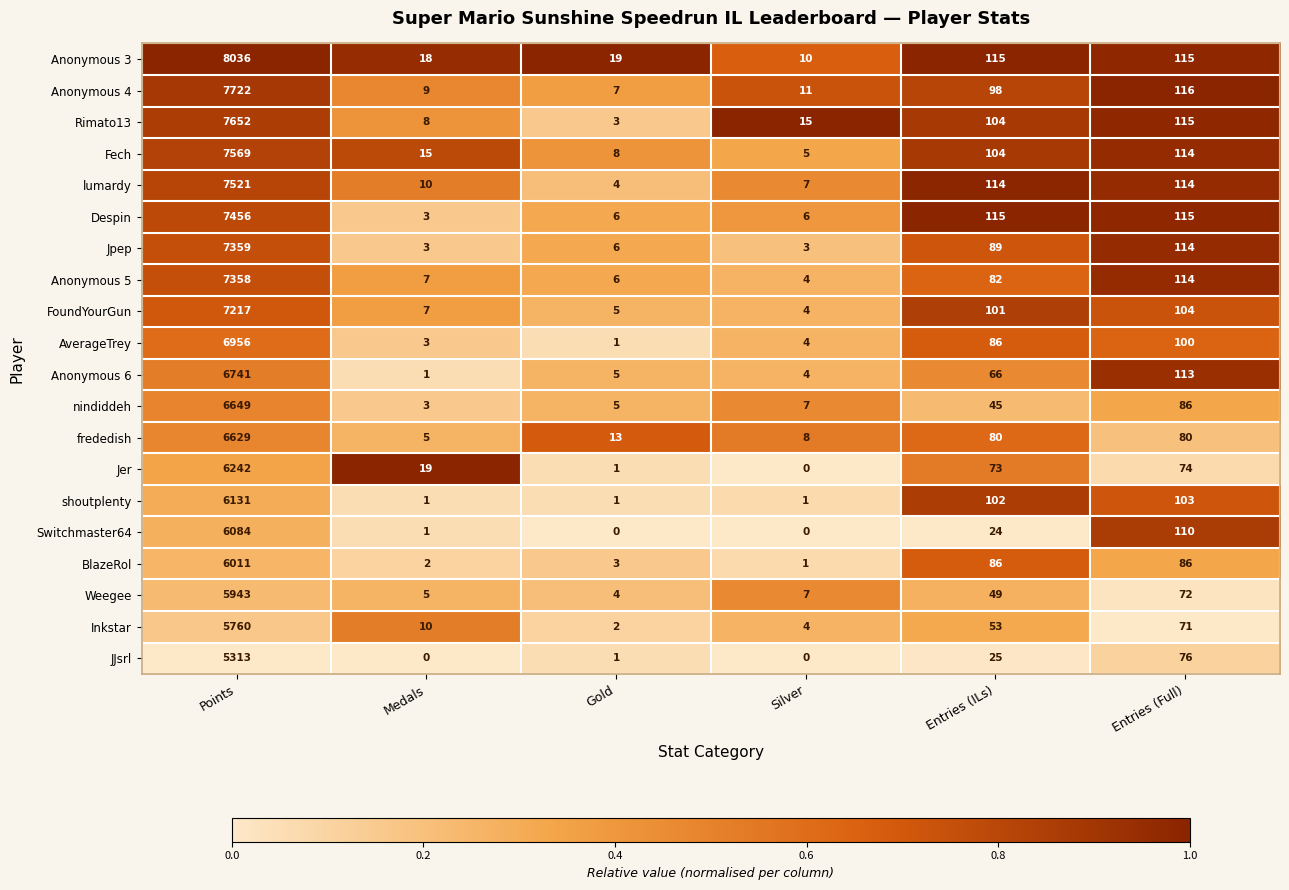

The value of Fech at Medals is 15. True or false?

True